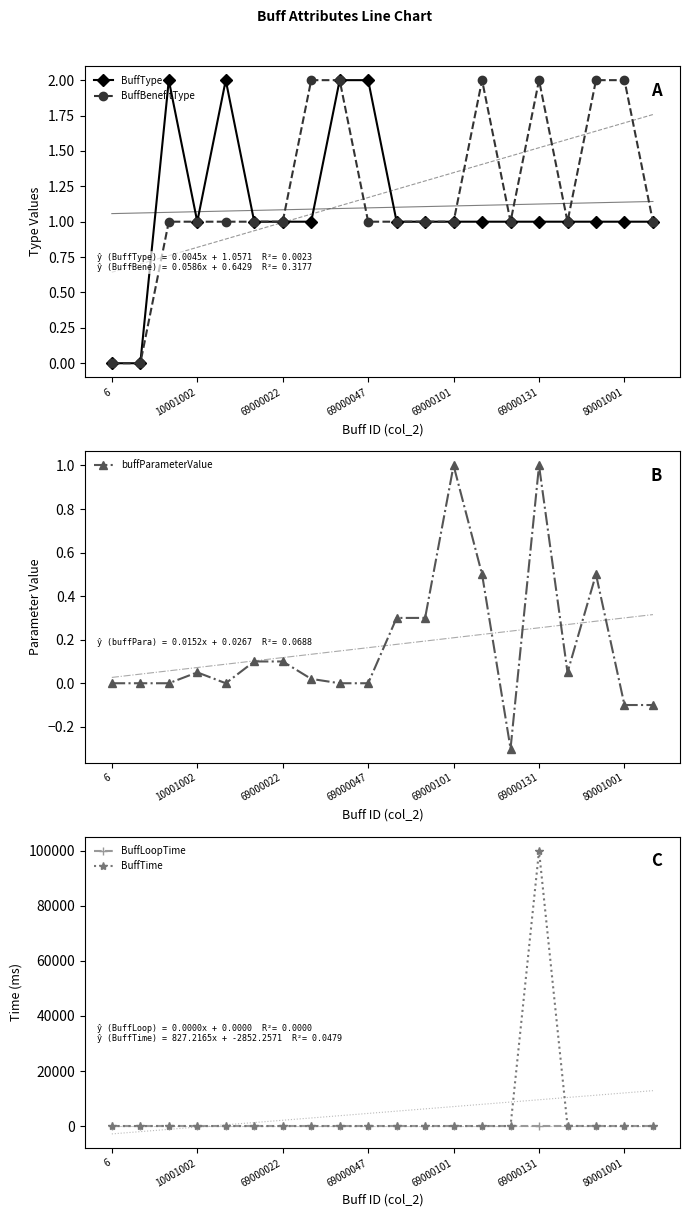

The value of BuffBenefitType at 80001001 is 3. True or false?

False